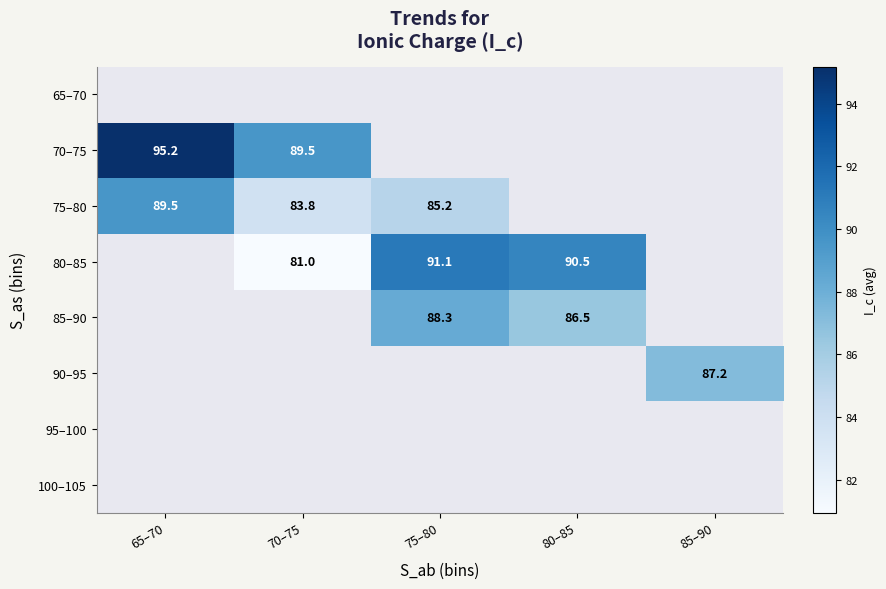

Is the value of 75–80 at 65–70 greater than the value of 70–75 at 65–70?

No